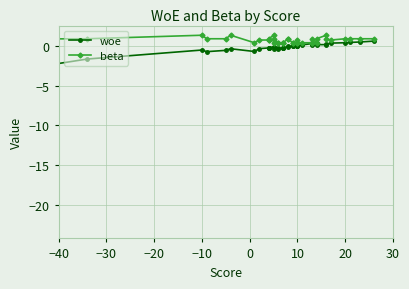

What is the minimum value for beta?

0.4